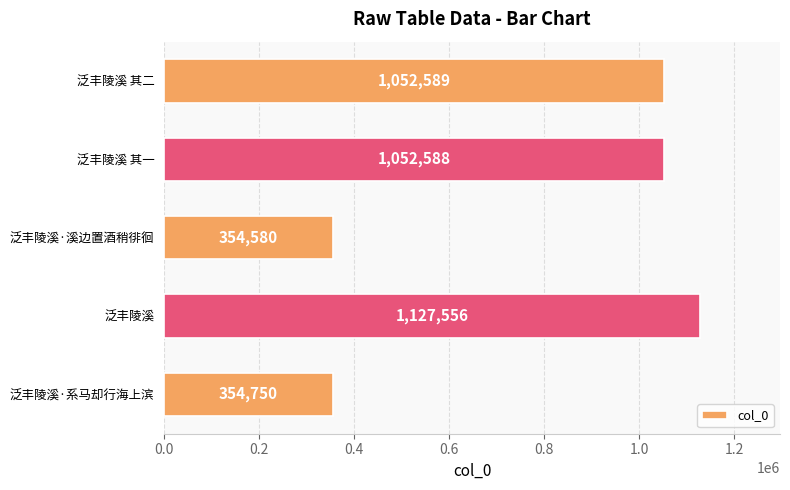

Between 泛丰陵溪 and 泛丰陵溪 其二, which is larger?

泛丰陵溪